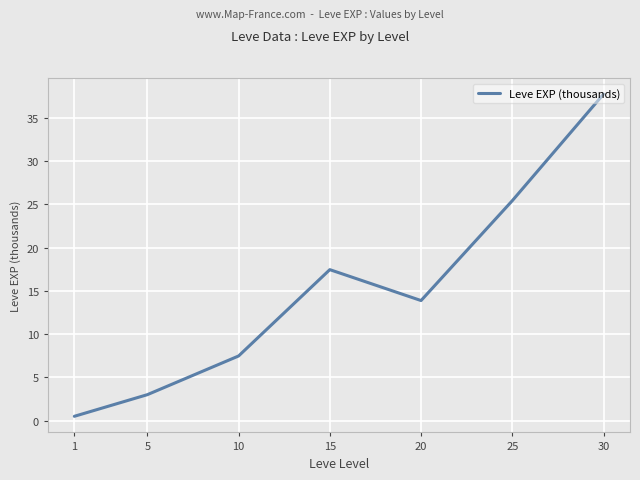

Rank the categories by value from highest to lowest.

30, 25, 15, 20, 10, 5, 1